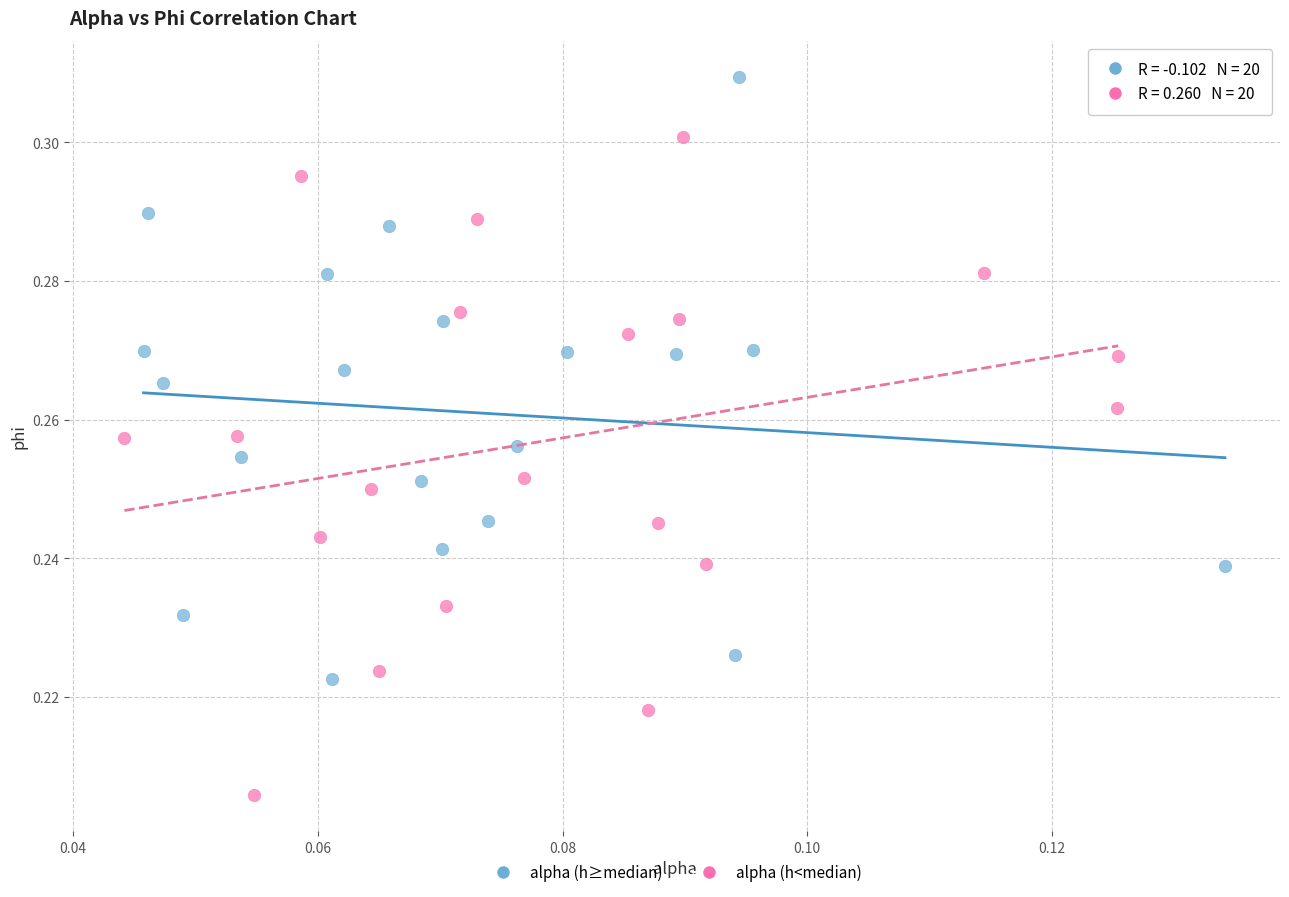

What are all the series names shown in the legend?

alpha (h≥median), alpha (h<median)